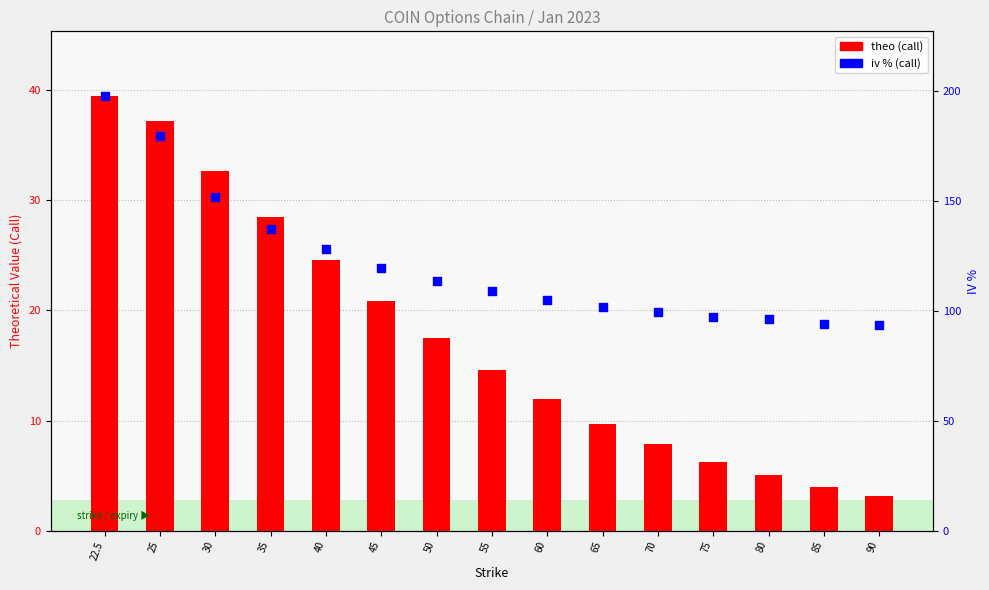

Is the value of iv % (call) at 60 greater than the value of theo (call) at 45?

Yes